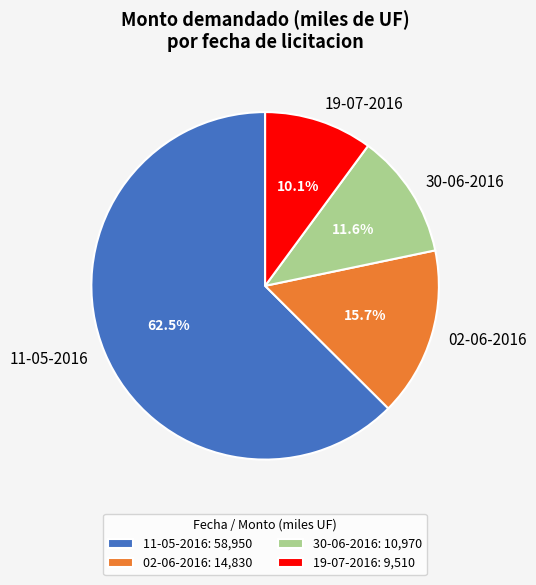

Does any single category account for the majority?

Yes